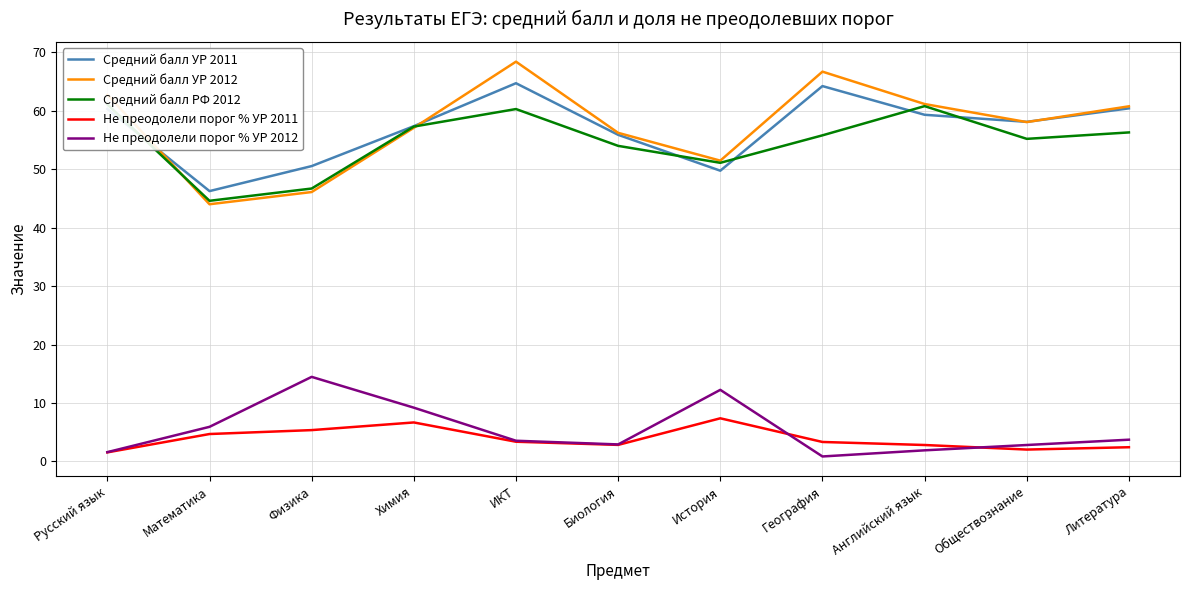

Rank the series at Математика from lowest to highest value.

Не преодолели порог % УР 2011, Не преодолели порог % УР 2012, Средний балл УР 2012, Средний балл РФ 2012, Средний балл УР 2011